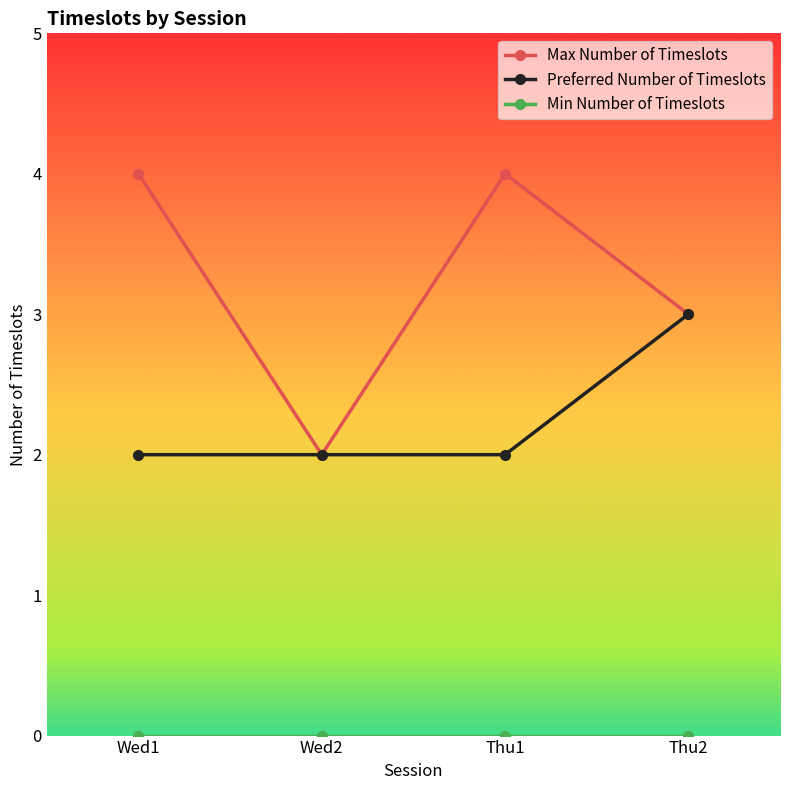

Which series has the largest total across all categories?

Max Number of Timeslots